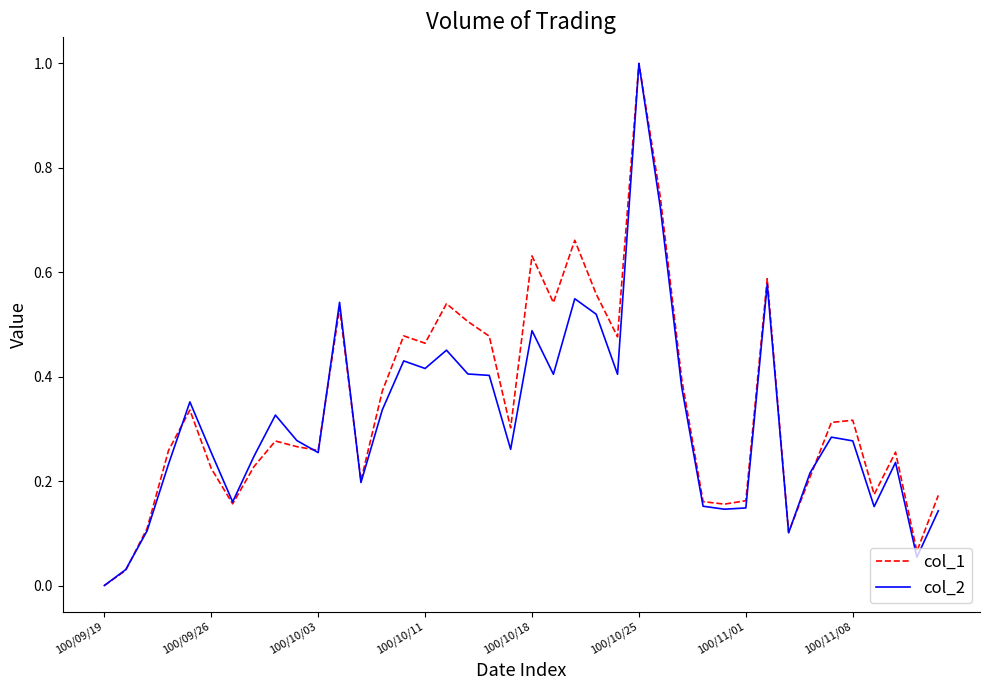

What are all the series names shown in the legend?

col_1, col_2